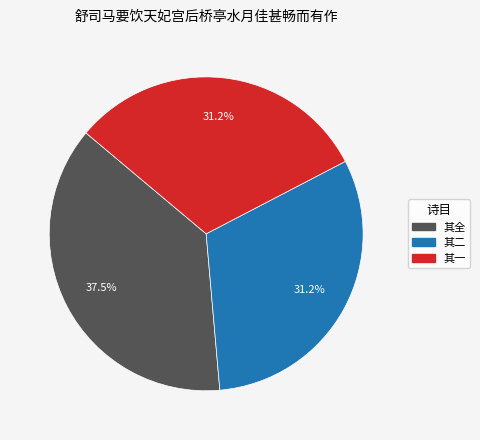

Which category has the biggest portion of the pie?

其全